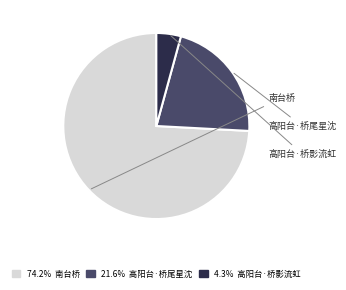

Is there any slice that represents more than half of the pie?

Yes